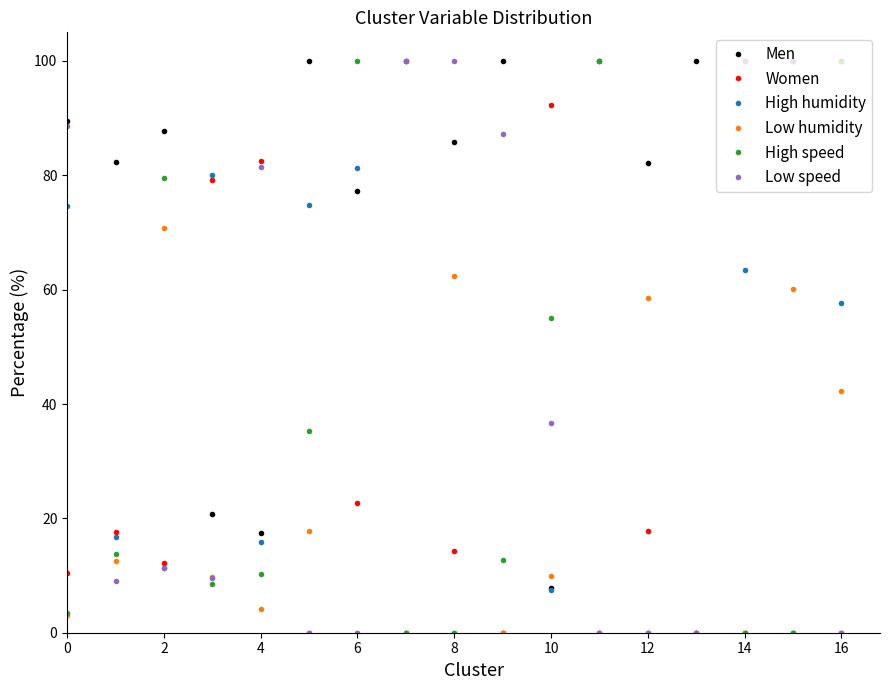

What is the difference between the maximum and minimum values in the Women series?

100.0